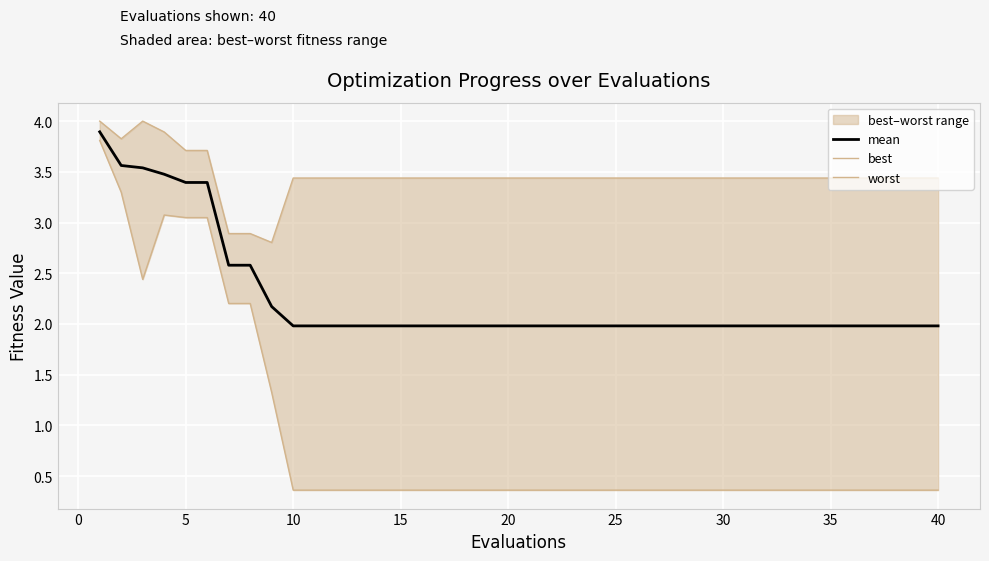

True or false: mean has a value of 2.0 at 40.

True